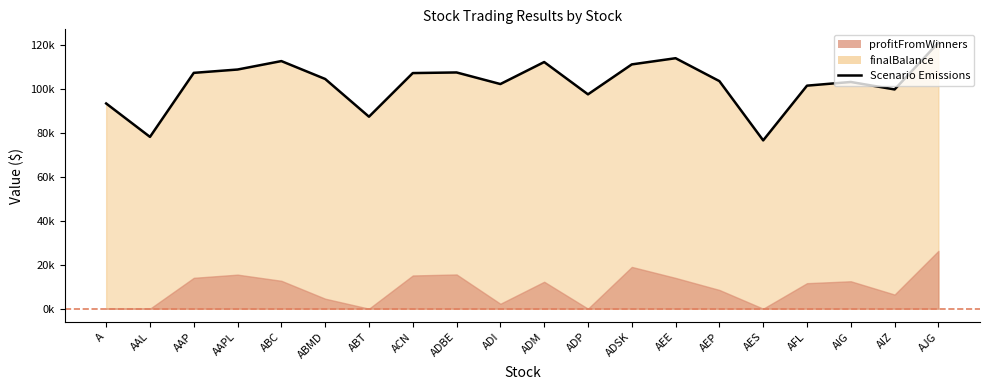

What is the minimum value shown in the chart?

76606.2